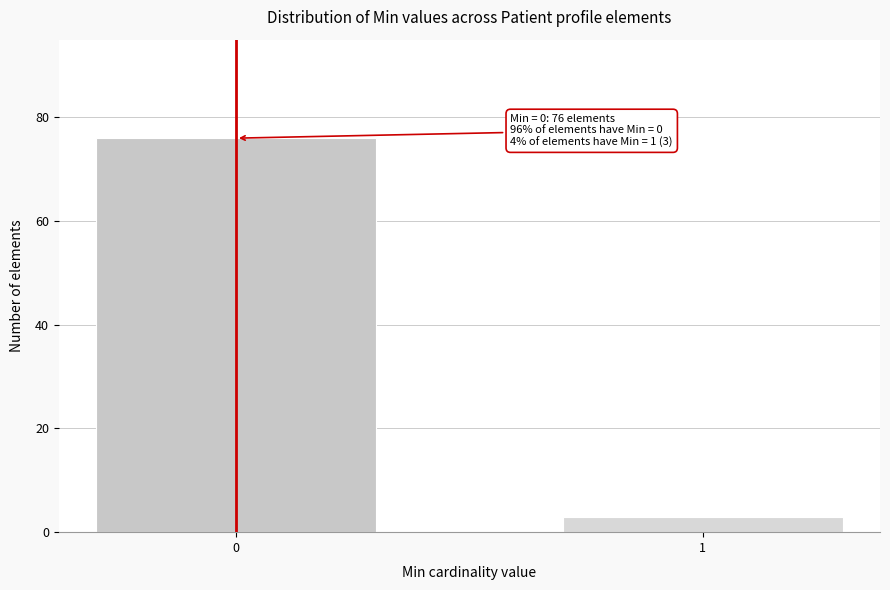

Reading left to right, what are all the values shown in this chart?

0=76	1=3